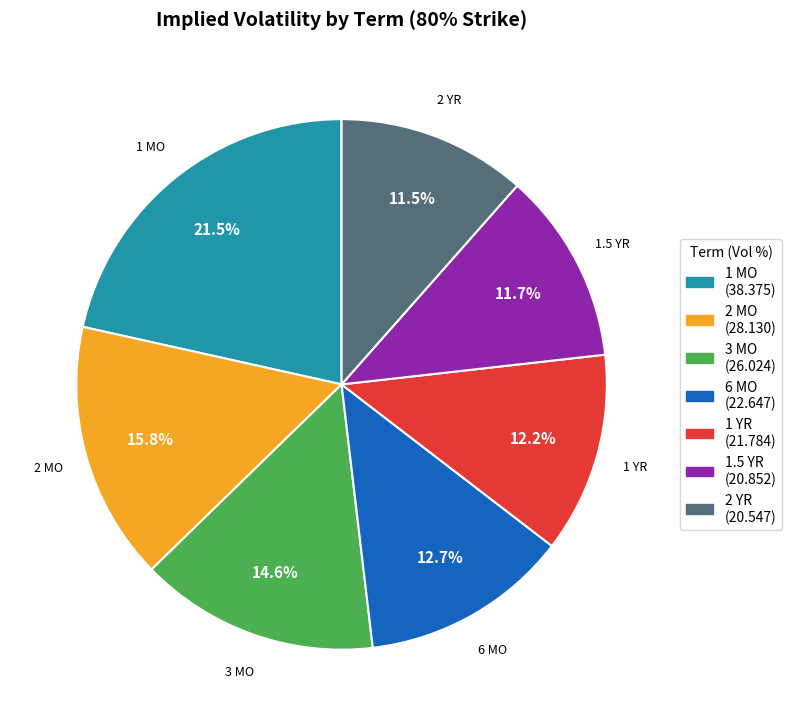

To the nearest percent, what portion does 2 MO represent?

16%